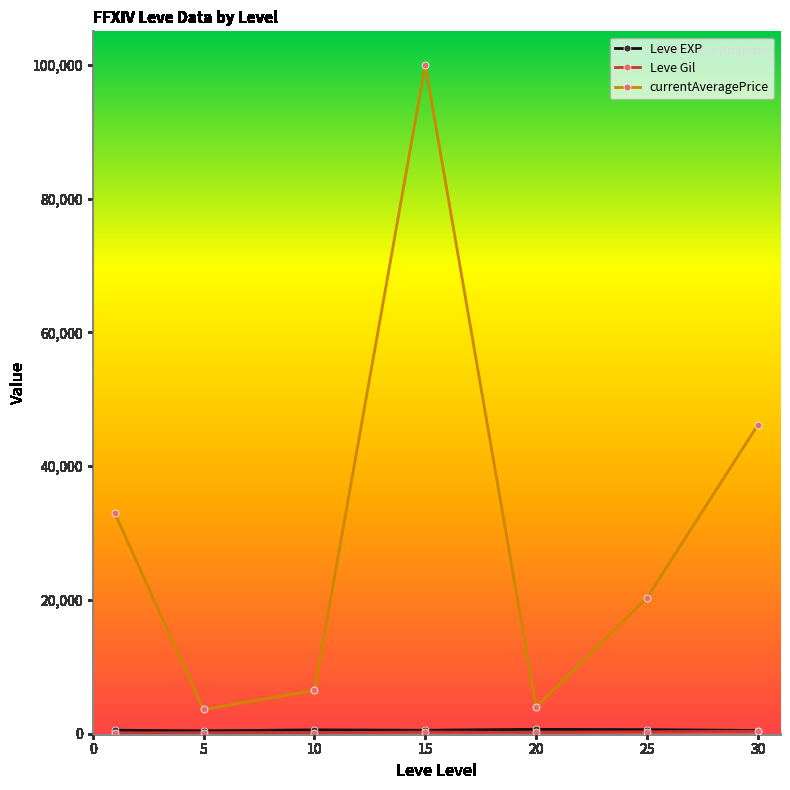

How many values in the currentAveragePrice series exceed 20316?

4